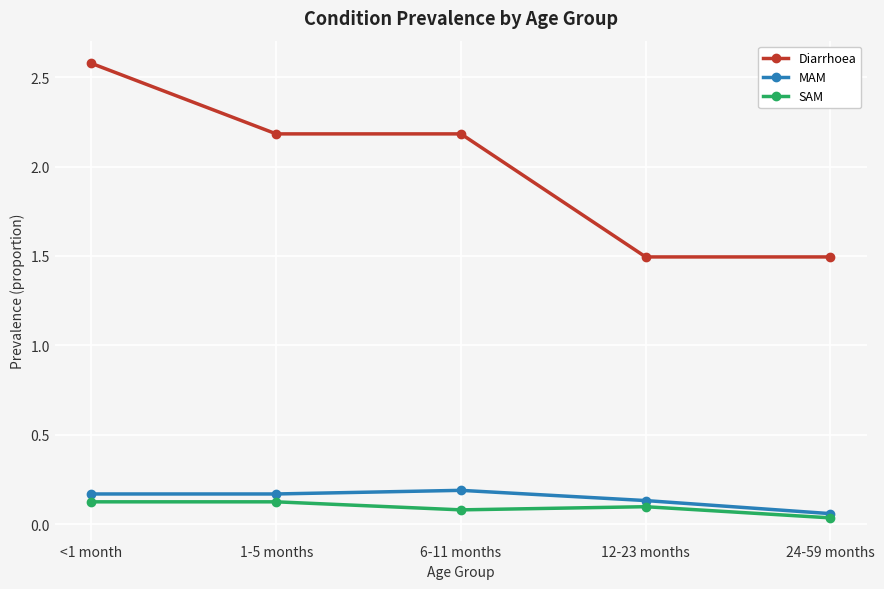

Is it true that MAM equals 0.1 at 6-11 months?

False